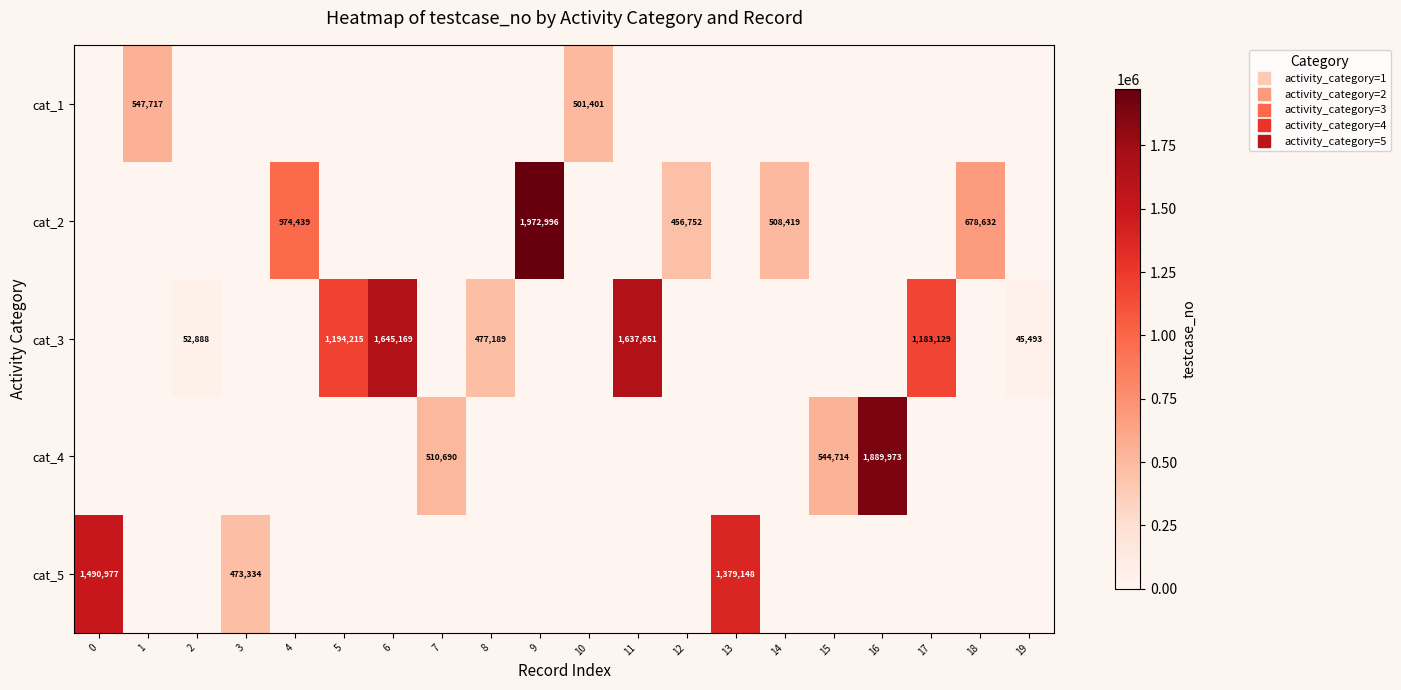

Which has a higher value, 14 or 6?

14